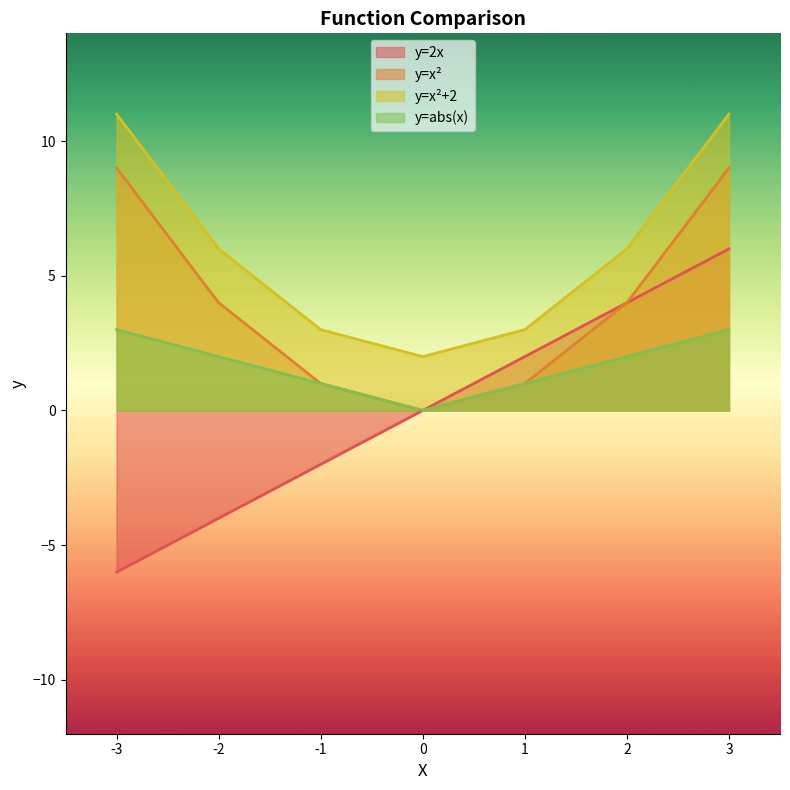

True or false: y=2x has more than 1 interior local peaks.

False